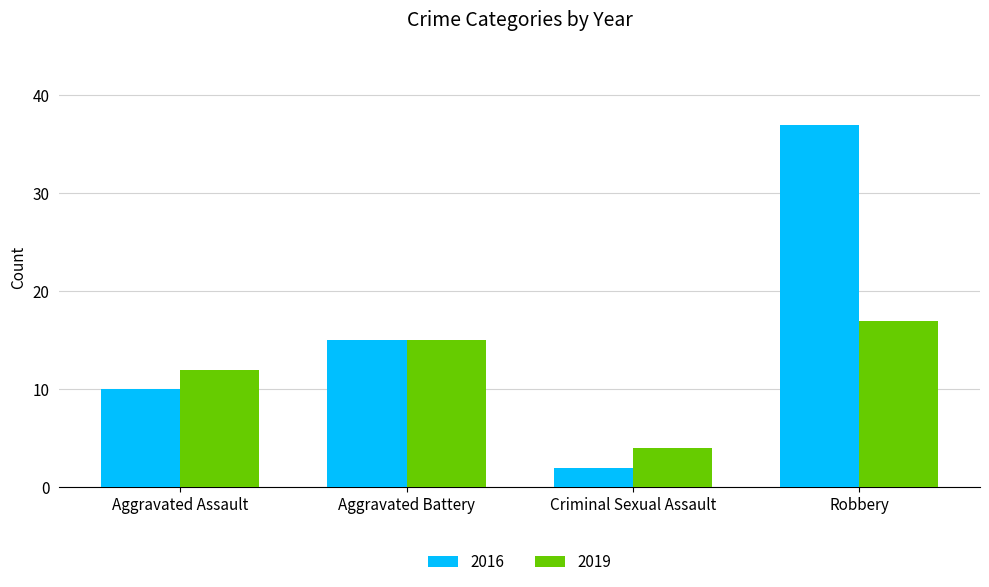

What is the sum of the 2016 values at Aggravated Battery and Criminal Sexual Assault?

17